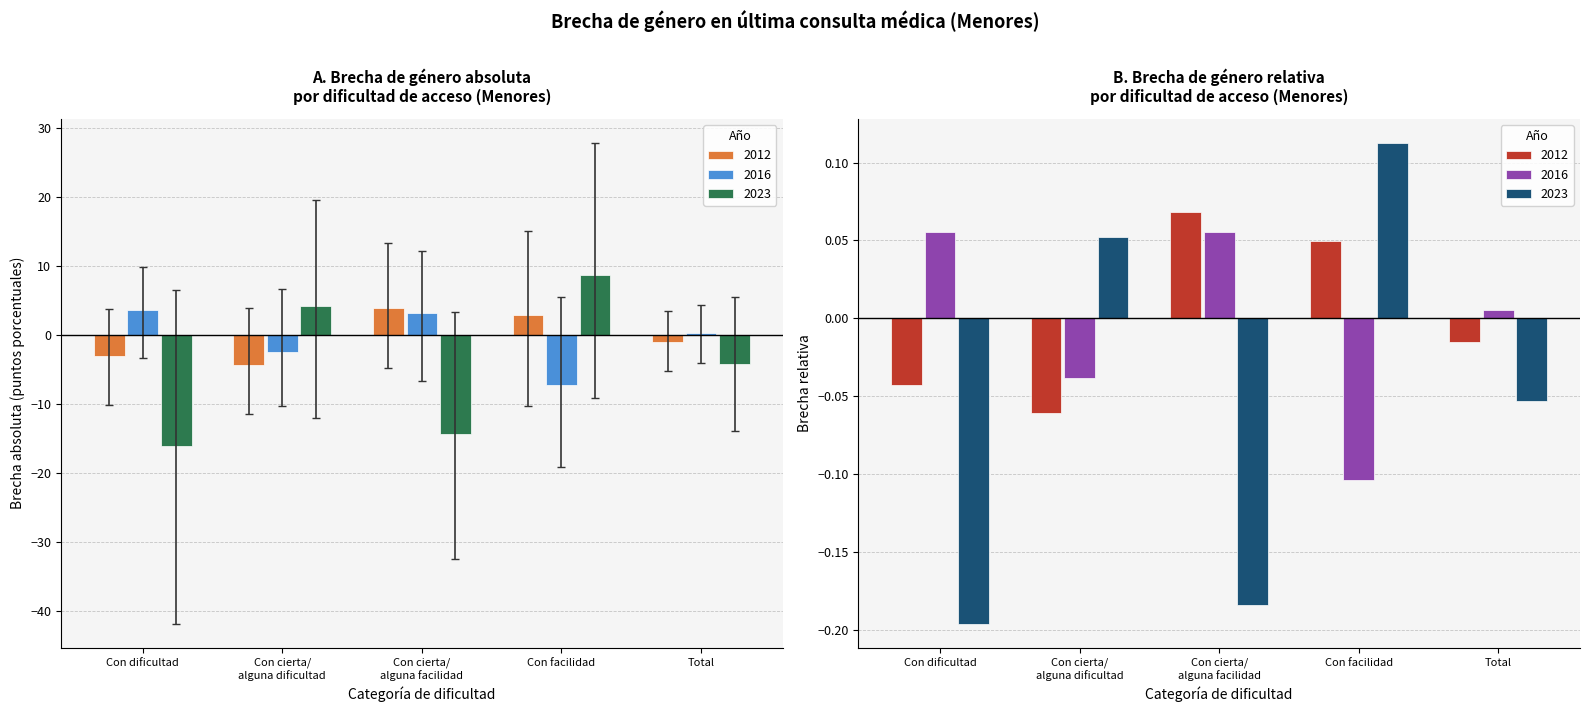

Are the bars grouped side by side (vs. stacked)?

Yes